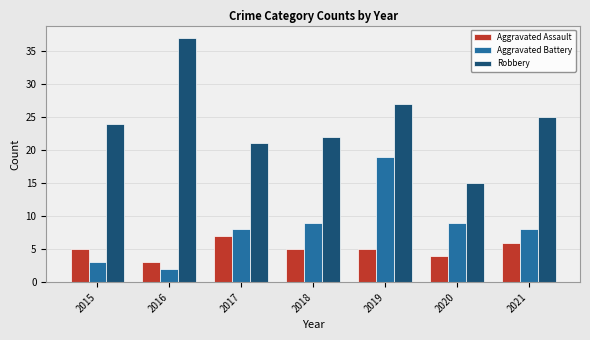

Is the value of Aggravated Assault at 2020 greater than the value of Aggravated Battery at 2019?

No